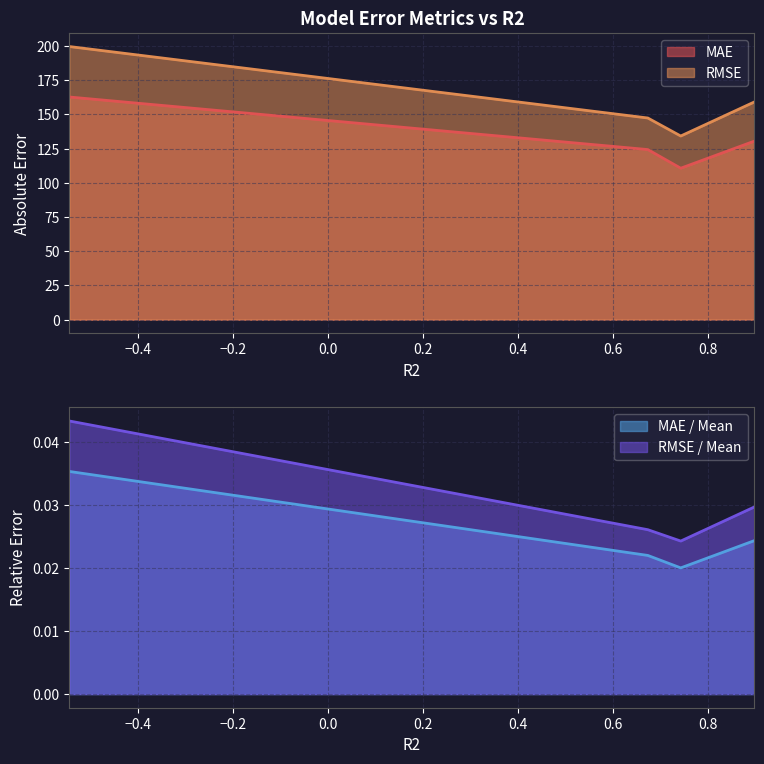

True or false: RMSE / Mean and MAE / Mean cross at least once.

False